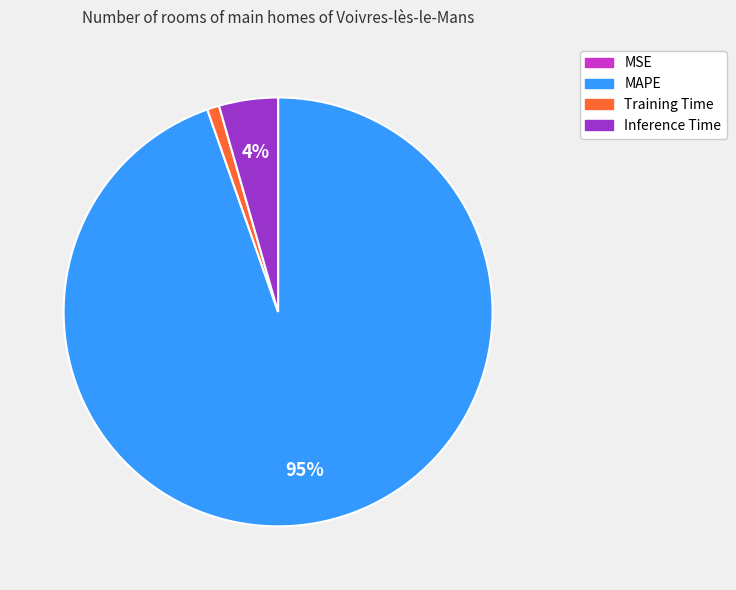

Combined, do Inference Time and MAPE account for over 50%?

Yes